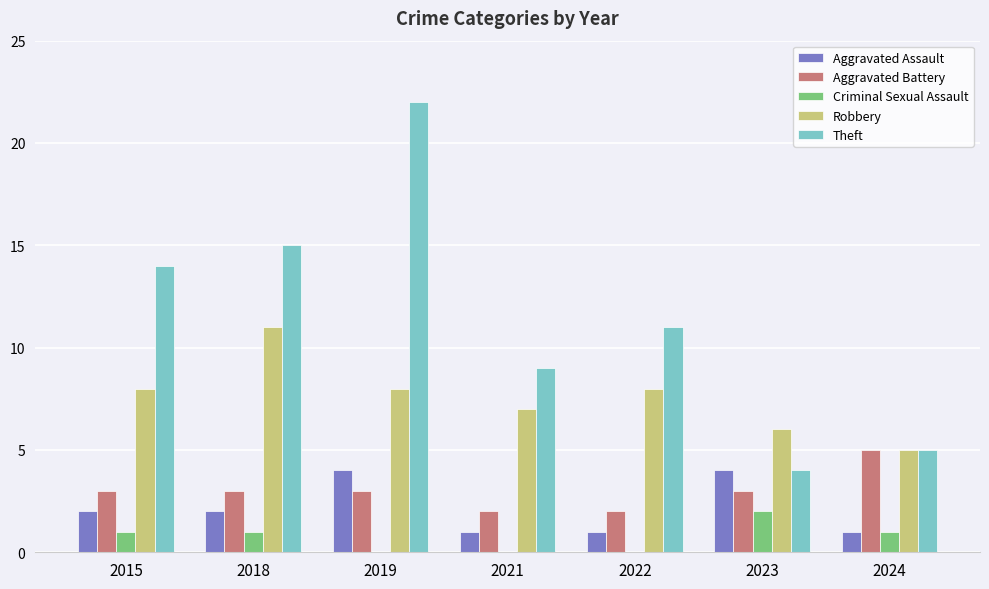

Is it true that Robbery equals 4 at 2015?

False